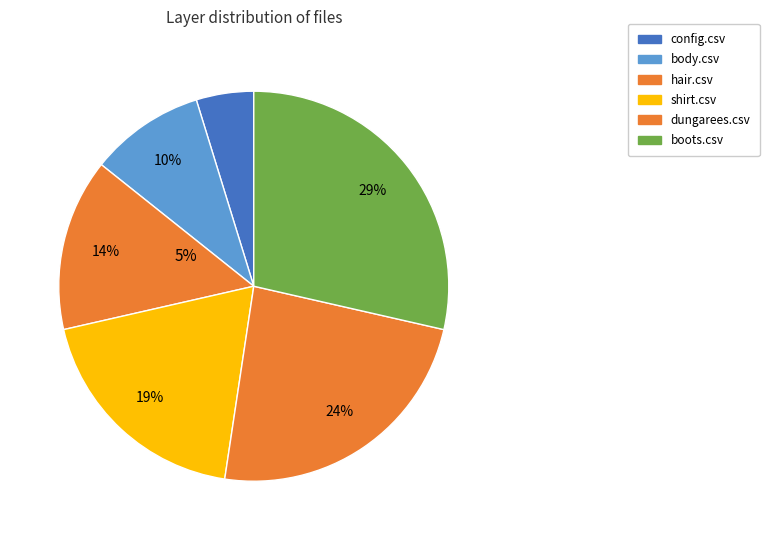

Rank the categories by value from lowest to highest.

config.csv, body.csv, hair.csv, shirt.csv, dungarees.csv, boots.csv